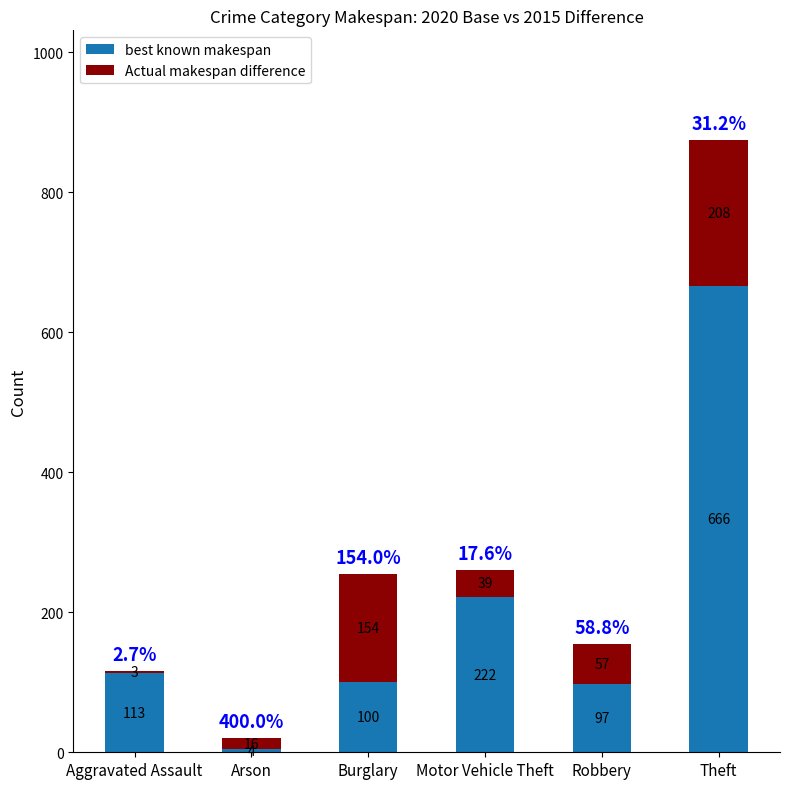

Are the bars grouped side by side (vs. stacked)?

No